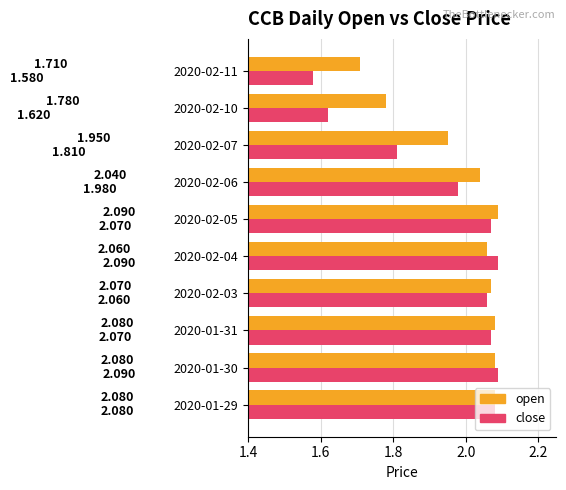

Between 2020-02-03 and 2020-02-11, which series saw the biggest shift?

close